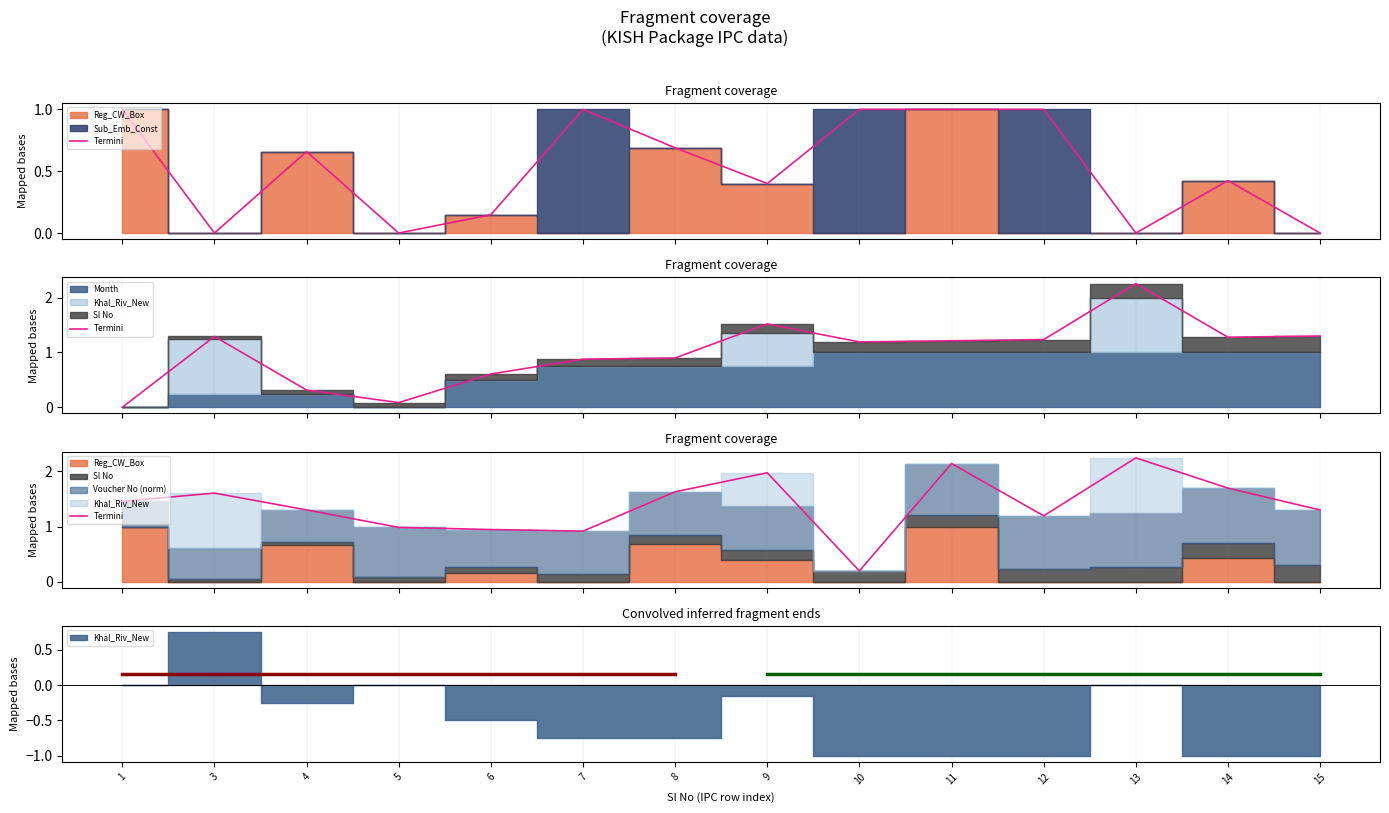

What is the ratio of the value at 3 to the value at 14?

0.9